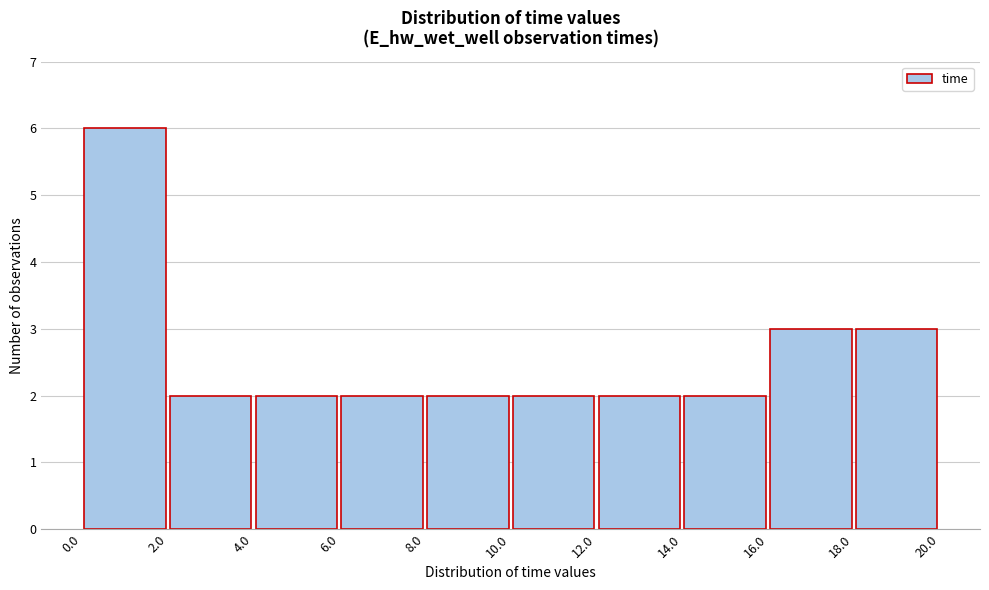

Reading left to right, transcribe this chart: for each bar, give the range it covers on the x-axis and its height. The values are not printed on the chart, so give them approximately, as read against the axis.

0.0 to 2.0: 6
2.0 to 4.0: 2
4.0 to 6.0: 2
6.0 to 8.0: 2
8.0 to 10.0: 2
10.0 to 12.0: 2
12.0 to 14.0: 2
14.0 to 16.0: 2
16.0 to 18.0: 3
18.0 to 20.0: 3